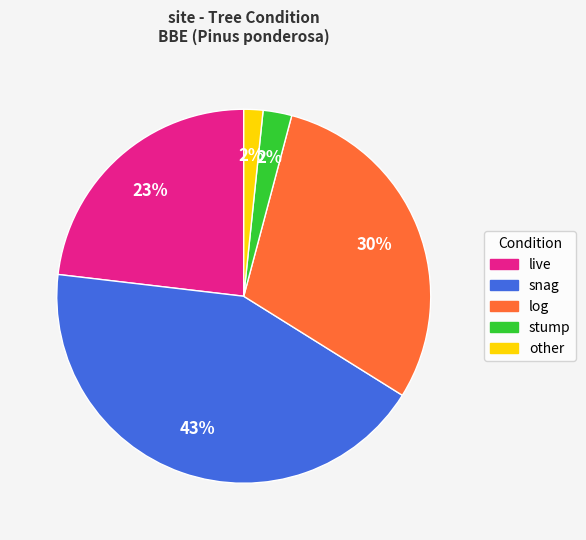

Does stump represent more than half of the total?

No